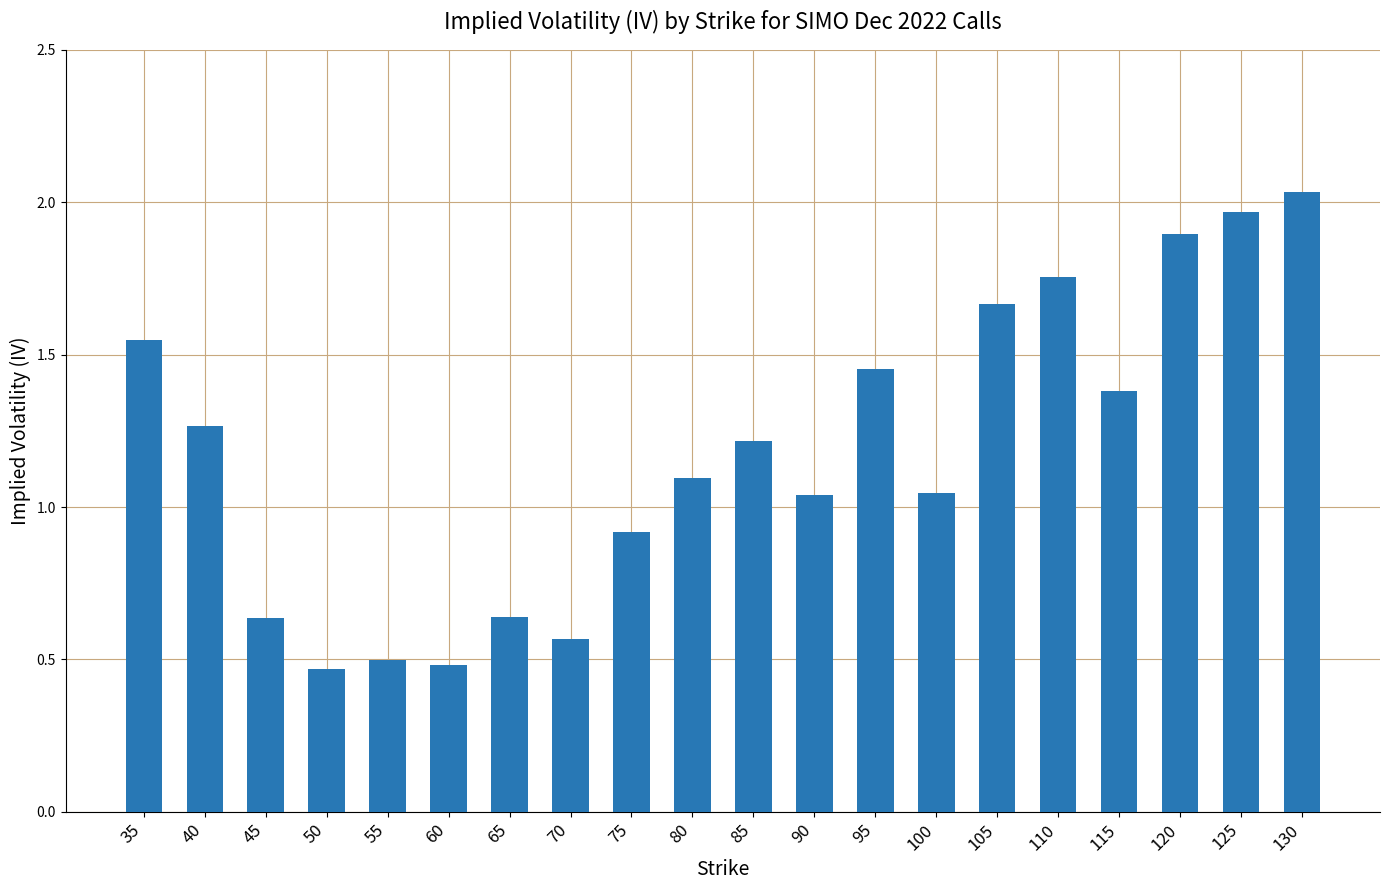

True or false: the data shows 0.7 at 90.

False